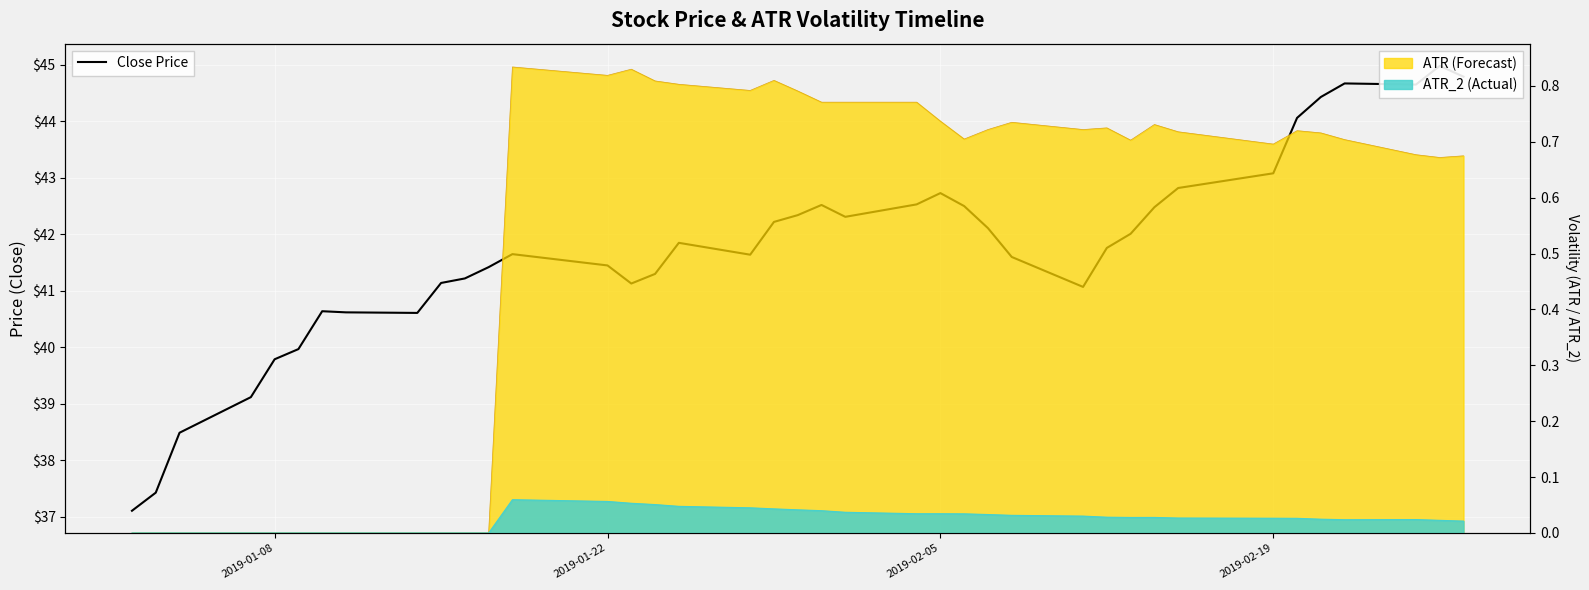

Which category has the lowest value across all series?

2019-01-08